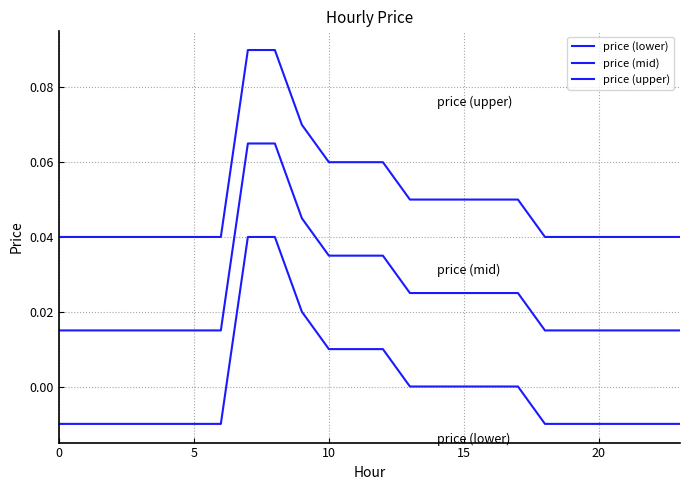

Reading right to left, list all the values displayed in this chart.

price (lower): -0.0	-0.0	-0.0	-0.0	-0.0	-0.0	0.0	0.0	0.0	0.0	0.0	0.0	0.0	0.0	0.0	0.0	0.0	-0.0	-0.0	-0.0	-0.0	-0.0	-0.0	-0.0
price (mid): 0.0	0.0	0.0	0.0	0.0	0.0	0.0	0.0	0.0	0.0	0.0	0.0	0.0	0.0	0.0	0.1	0.1	0.0	0.0	0.0	0.0	0.0	0.0	0.0
price (upper): 0.0	0.0	0.0	0.0	0.0	0.0	0.1	0.1	0.1	0.1	0.1	0.1	0.1	0.1	0.1	0.1	0.1	0.0	0.0	0.0	0.0	0.0	0.0	0.0